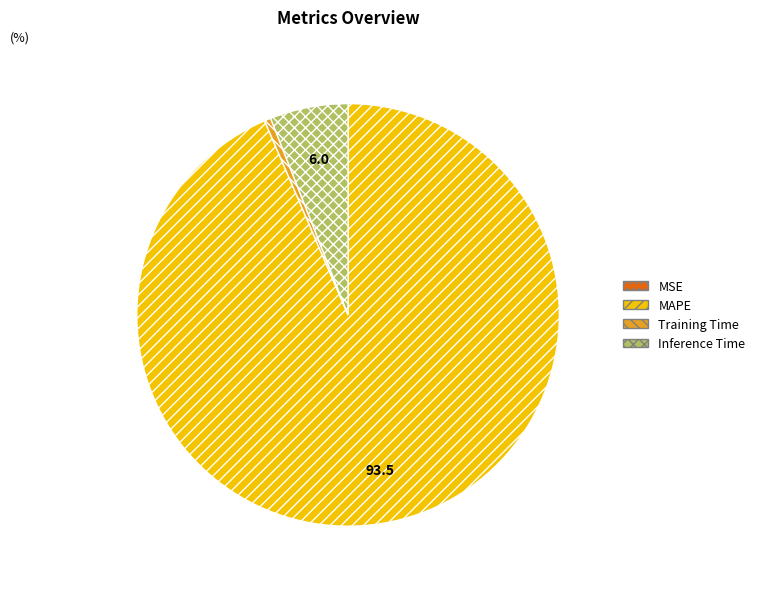

The MAPE slice represents 80% of the pie. True or false?

False